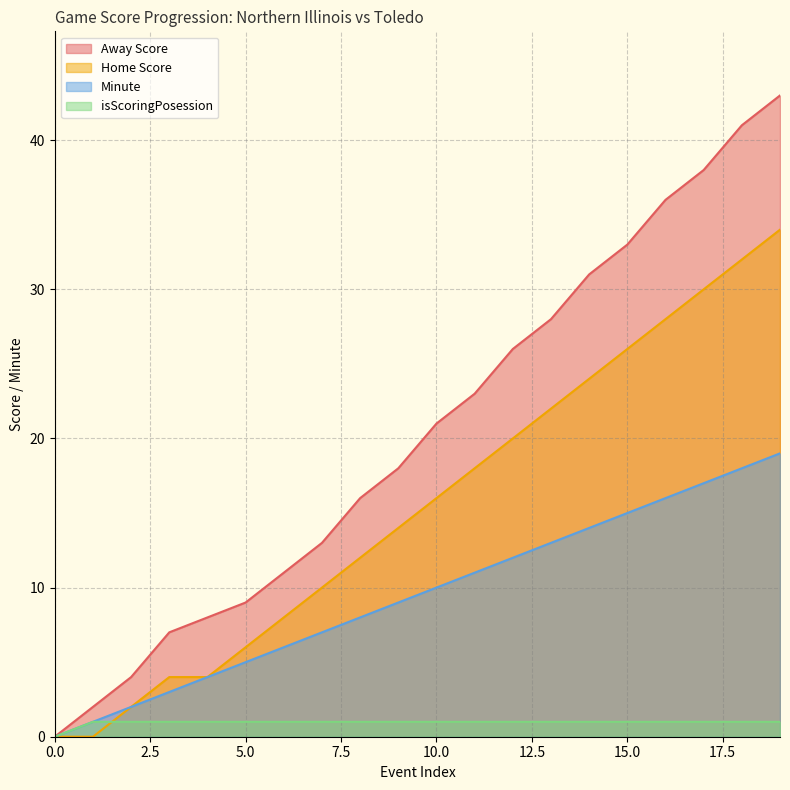

Reading left to right, extract all data points from this chart.

Away Score: 0=0	1=2	2=4	3=7	4=8	5=9	6=11	7=13	8=16	9=18	10=21	11=23	12=26	13=28	14=31	15=33	16=36	17=38	18=41	19=43
Home Score: 0=0	1=0	2=2	3=4	4=4	5=6	6=8	7=10	8=12	9=14	10=16	11=18	12=20	13=22	14=24	15=26	16=28	17=30	18=32	19=34
Minute: 0=0	1=1	2=2	3=3	4=4	5=5	6=6	7=7	8=8	9=9	10=10	11=11	12=12	13=13	14=14	15=15	16=16	17=17	18=18	19=19
isScoringPosession: 0=0	1=1	2=1	3=1	4=1	5=1	6=1	7=1	8=1	9=1	10=1	11=1	12=1	13=1	14=1	15=1	16=1	17=1	18=1	19=1